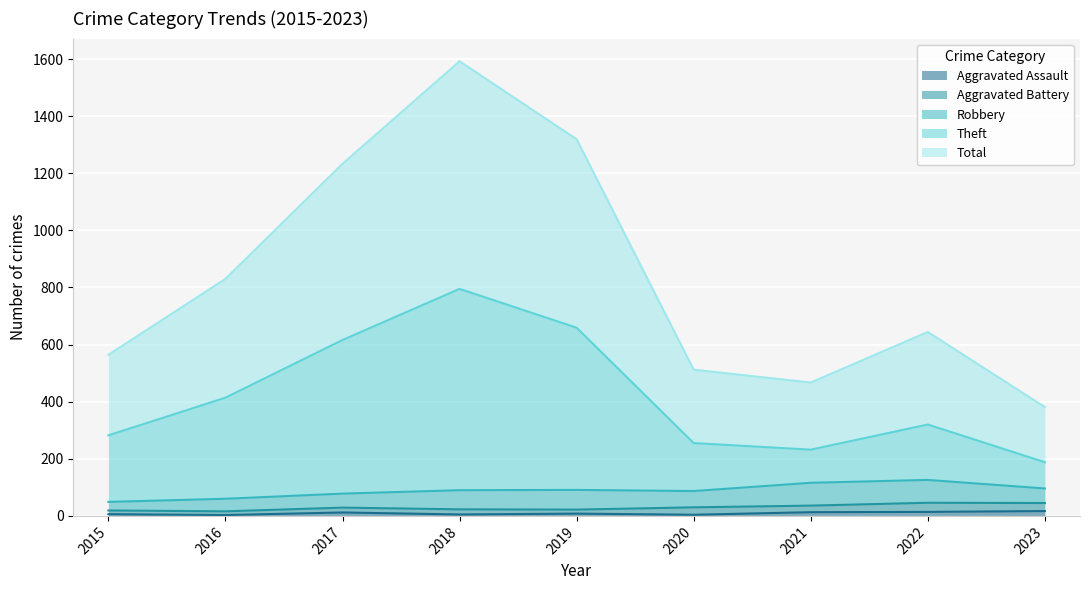

At which label does Total first exceed 644?

2016